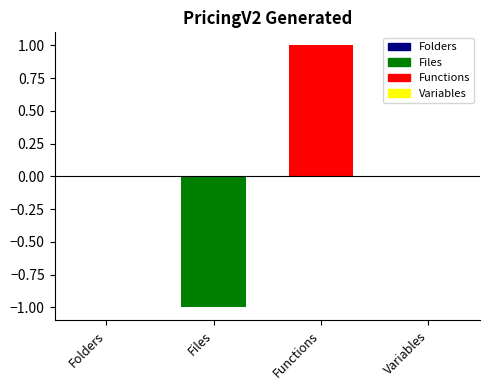

List the series in order of their peak value, lowest first.

Files, Functions